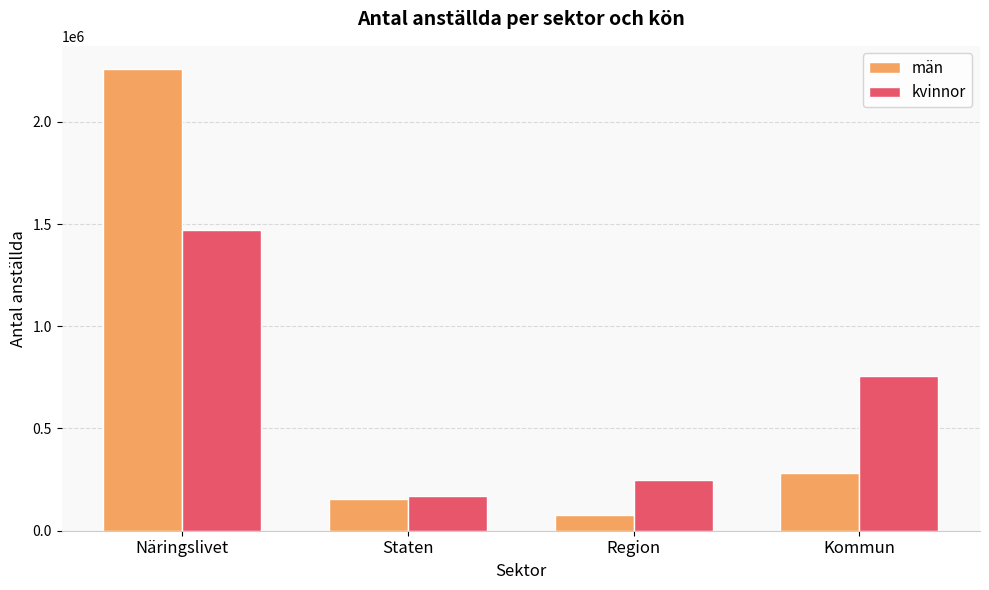

True or false: kvinnor has a value of 758069 at Kommun.

True